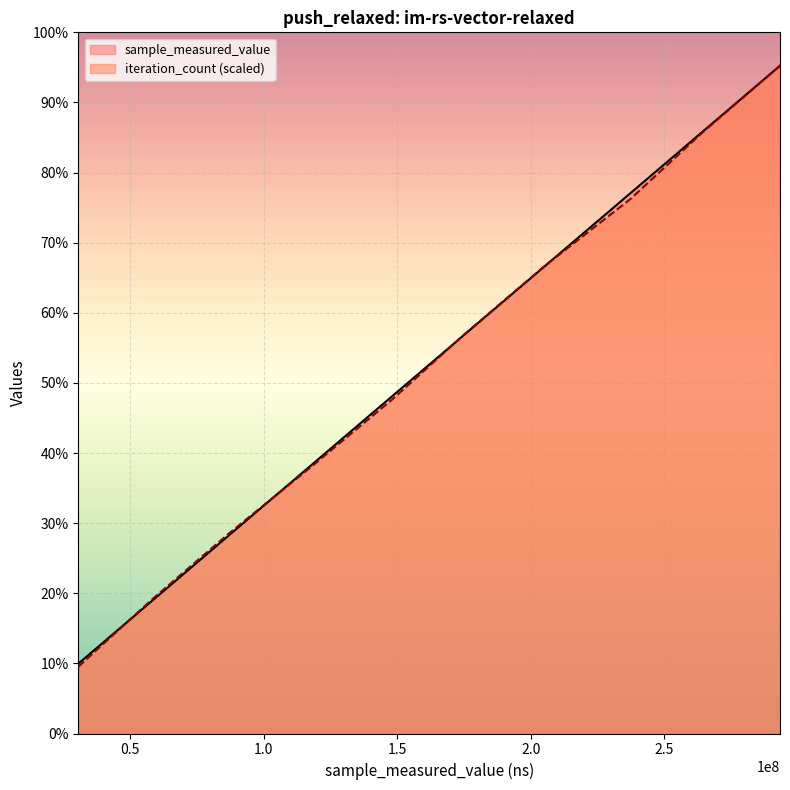

True or false: iteration_count and sample_measured_value intersect in this chart.

True